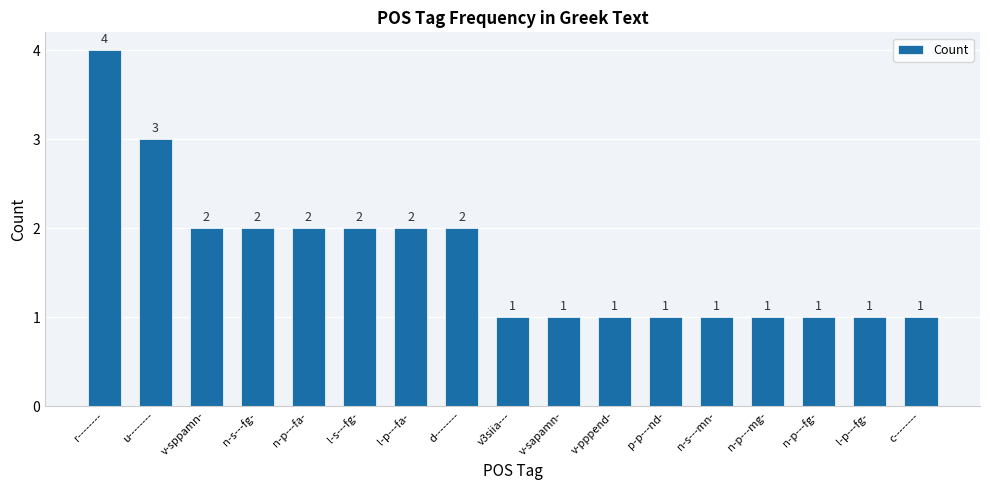

What is the average value?

2